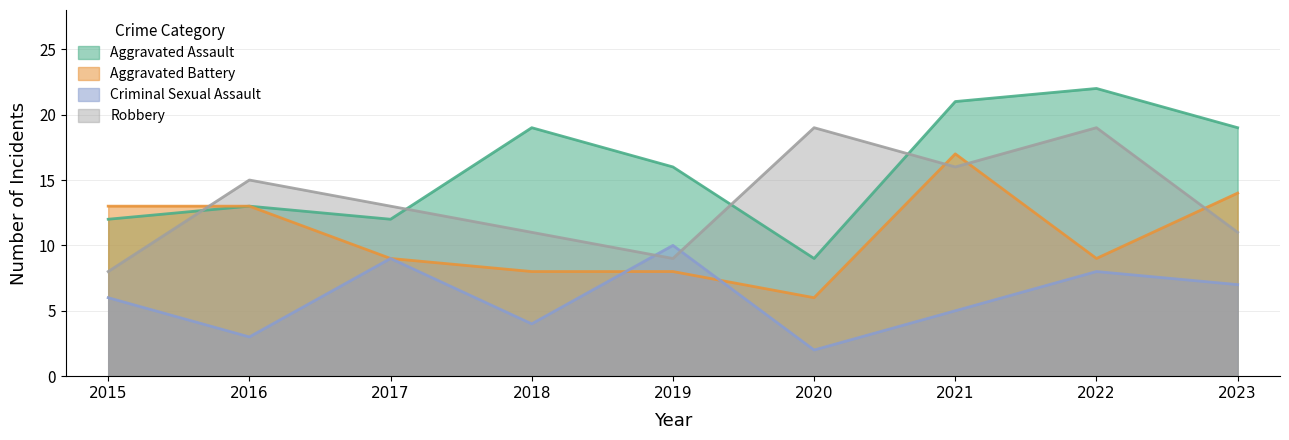

At how many categories does at least one series exceed 21?

1